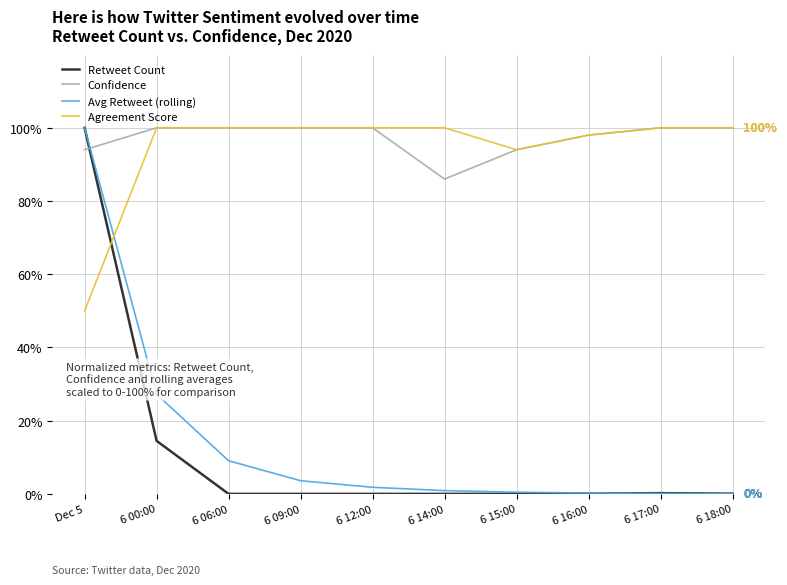

Which series ends up on top after the final intersection of Confidence and Retweet Count?

Confidence